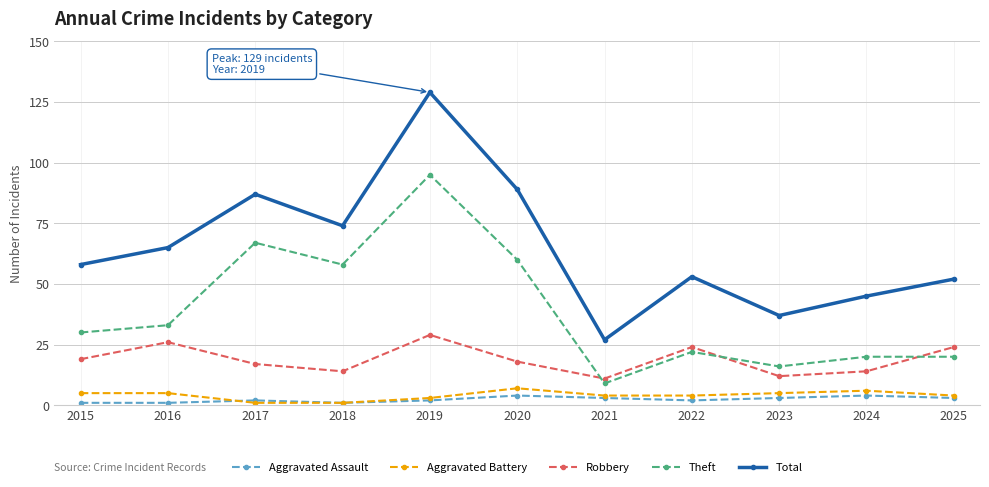

List the series in order of their peak value, lowest first.

Aggravated Assault, Aggravated Battery, Robbery, Theft, Total